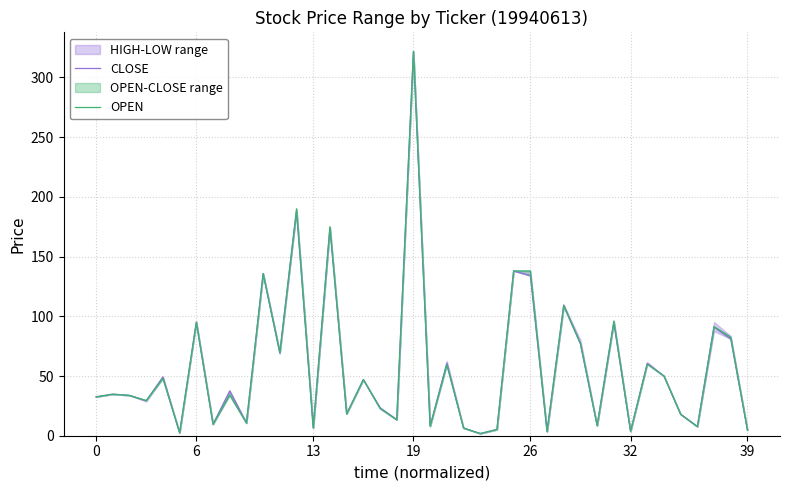

True or false: CLOSE has more than 0 points higher than both neighbors.

True